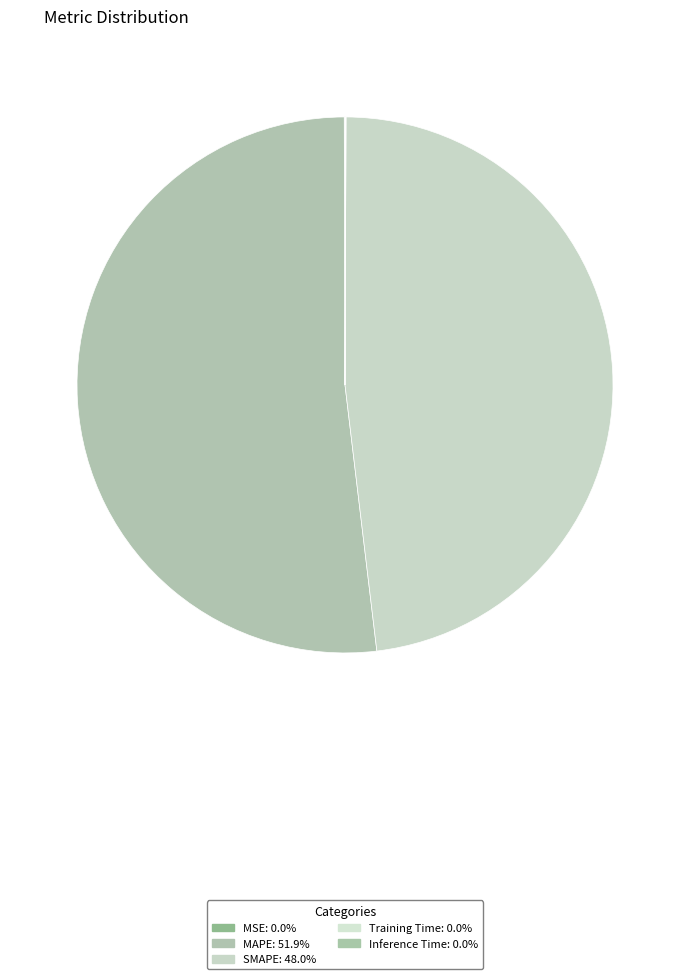

What is the smallest slice in the pie chart?

Training Time